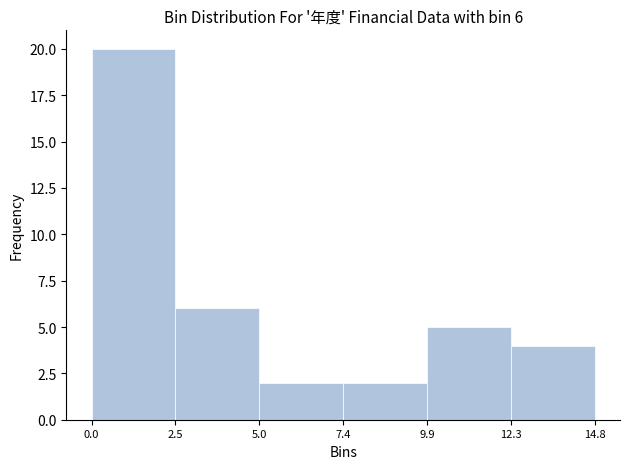

Over which range of the x-axis is the bar tallest?

0.0 to 2.5